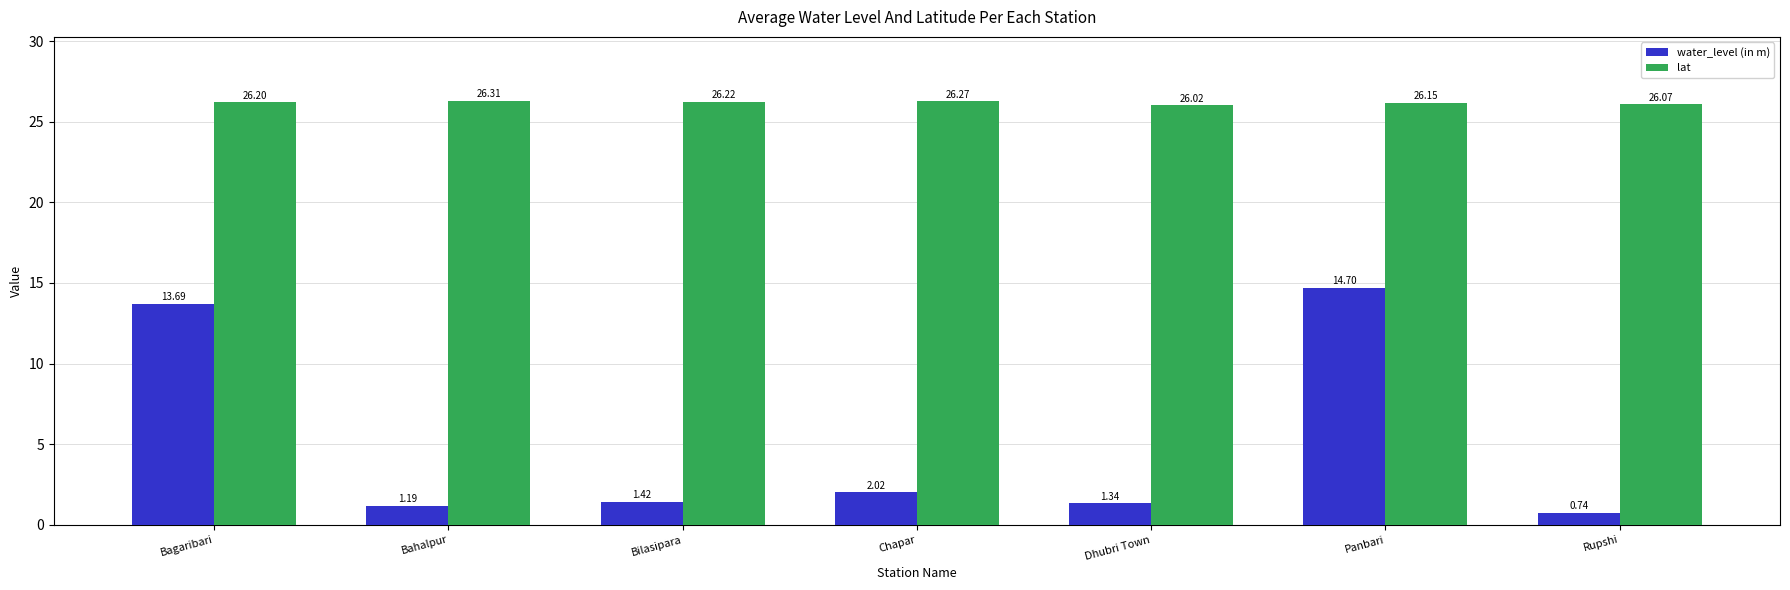

What is the label of the 6th bar from the left?

Panbari